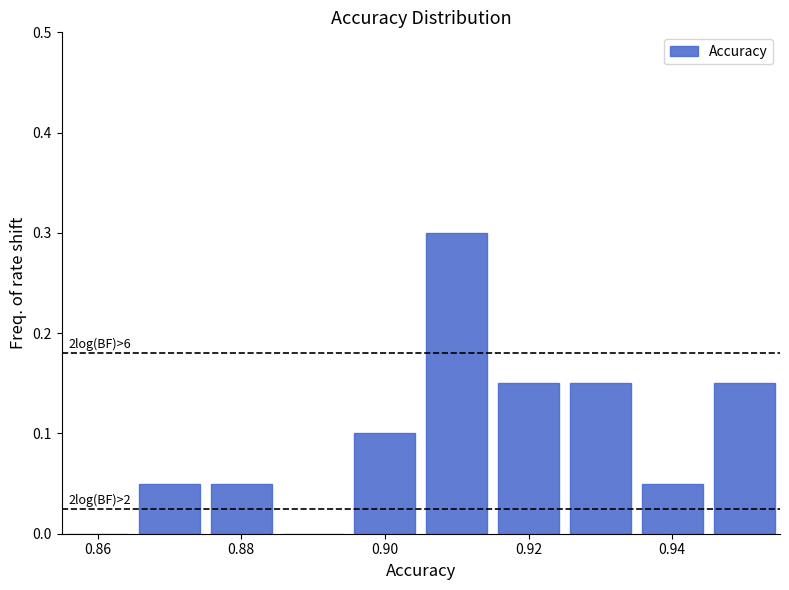

Which range on the x-axis has the tallest bar?

0.905 to 0.915